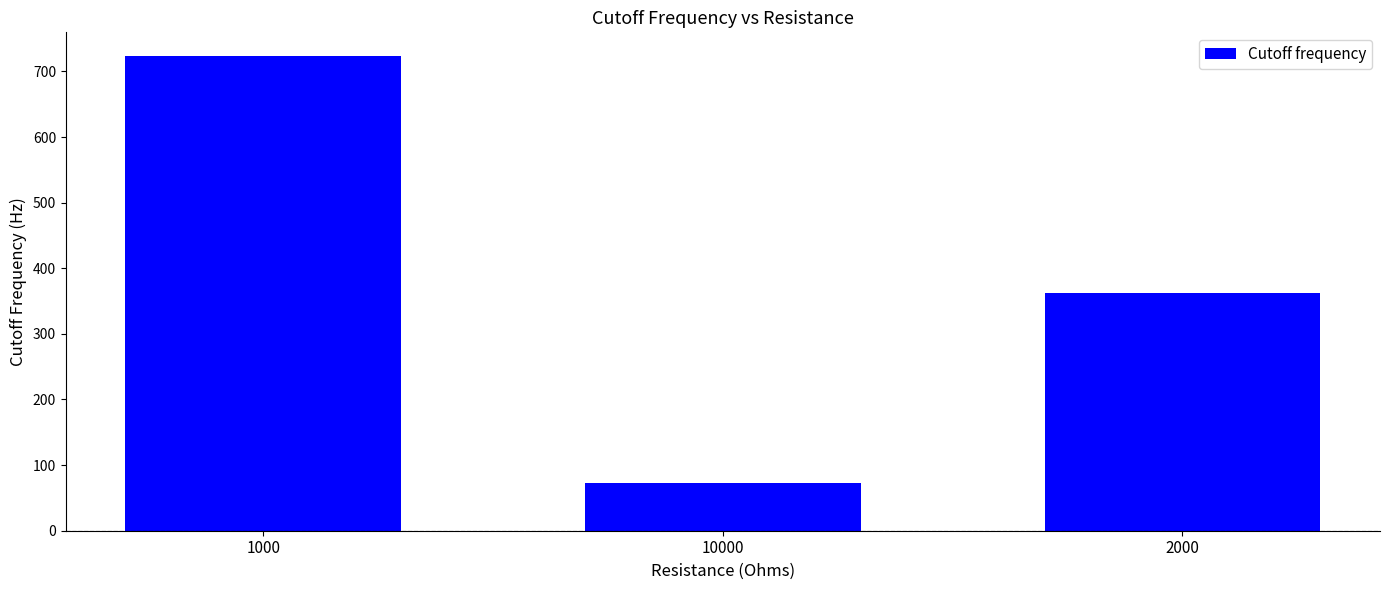

What is the approximate value at 1000?

723.4